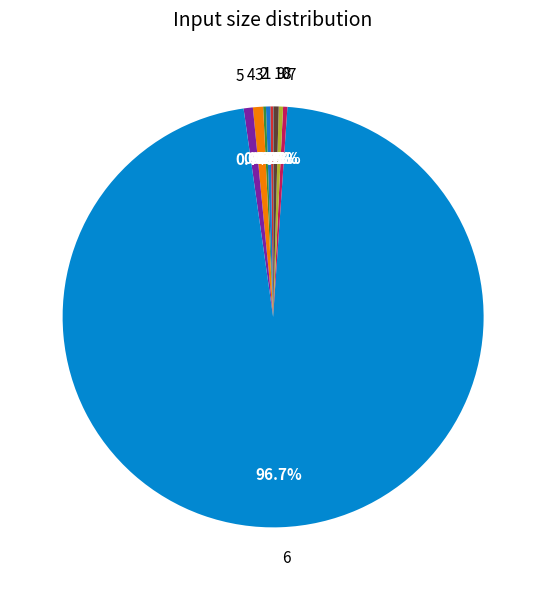

Which category accounts for the majority?

6